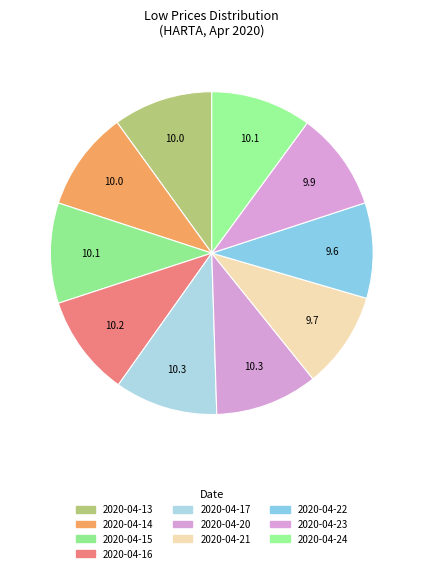

Approximately how many times larger is the value at 2020-04-15 compared to 2020-04-22?

1.1